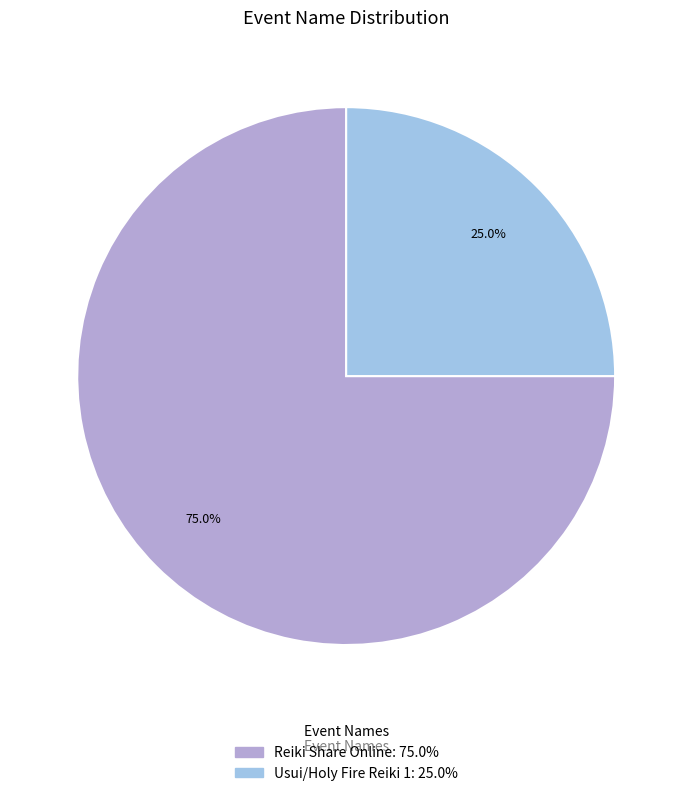

True or false: Usui/Holy Fire Reiki 1 accounts for 25% of the total.

True